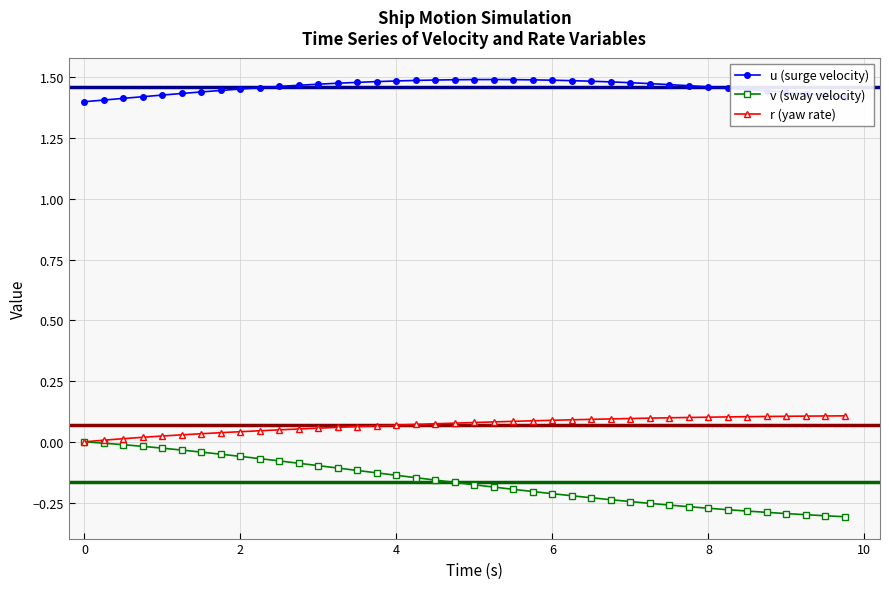

True or false: v (sway velocity) and u (surge velocity) cross at least once.

False